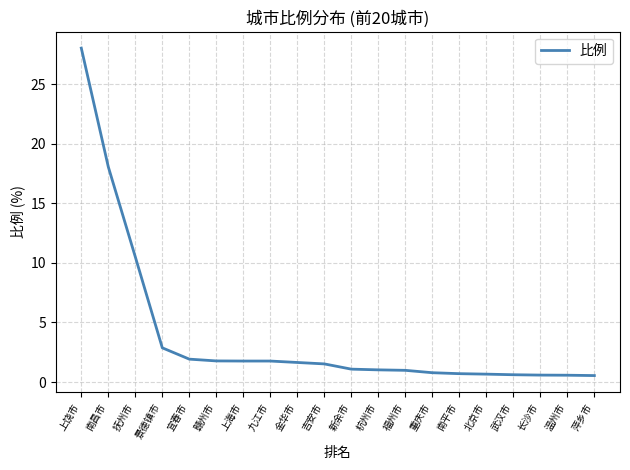

True or false: the data shows 1.6 at 金华市.

True